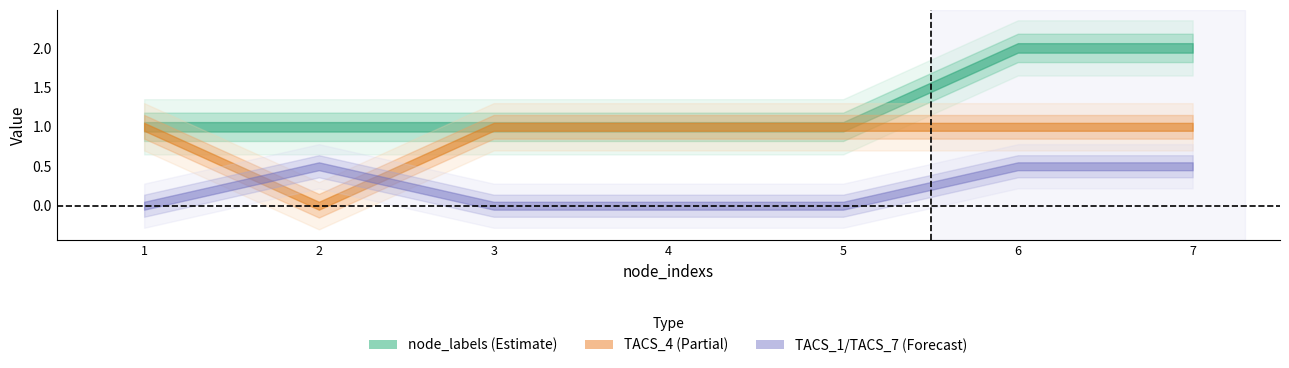

True or false: TACS_1 and TACS_4 cross at least once.

True